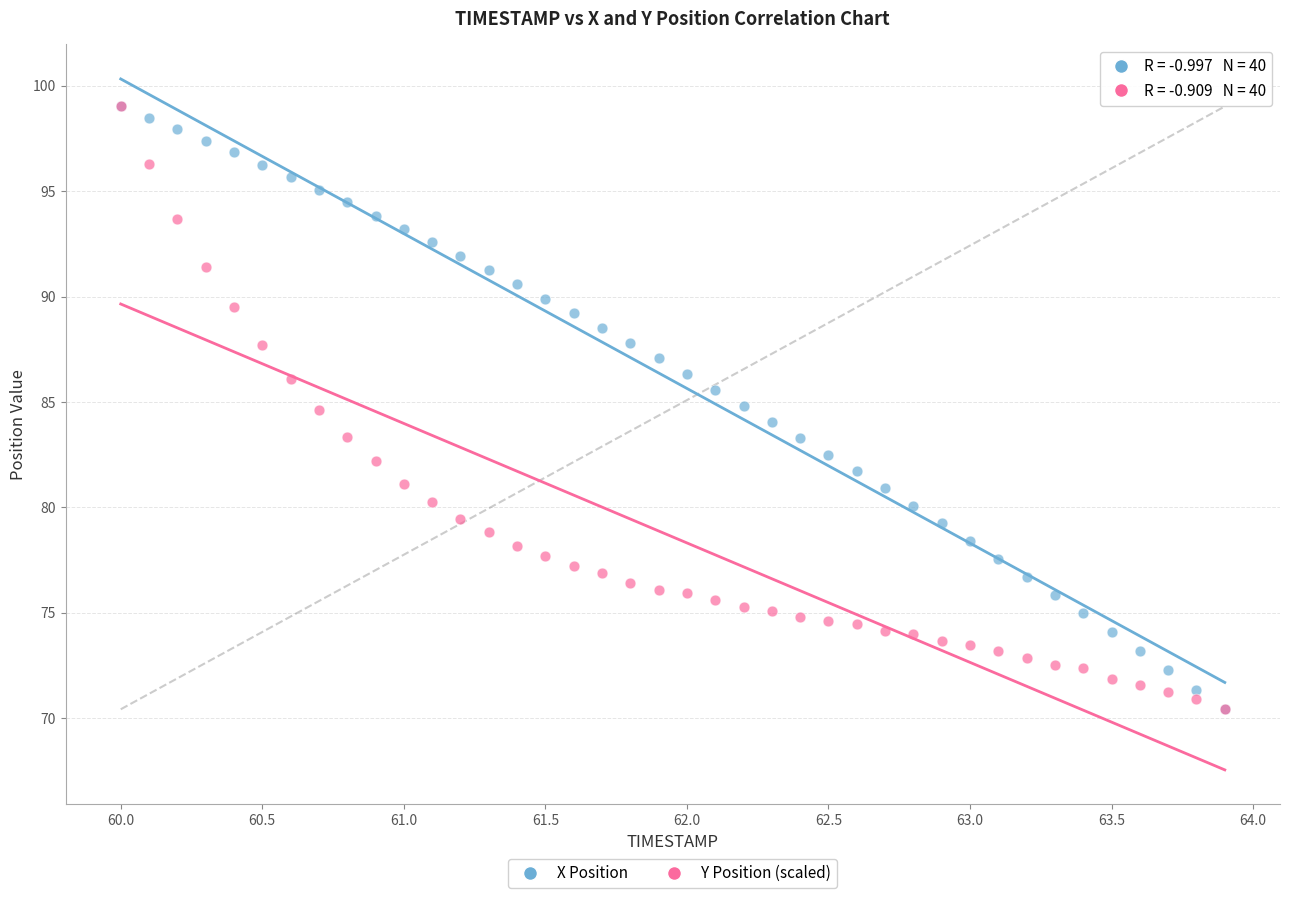

What are all the series names shown in the legend?

X Position, Y Position (scaled)